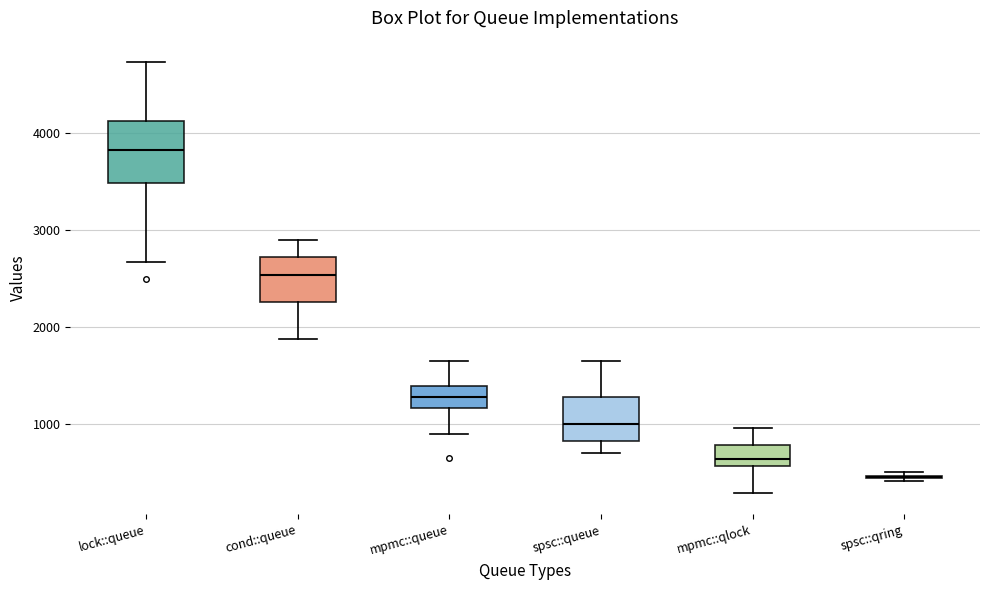

Which box is the tallest, from its lower edge to its upper edge?

lock::queue